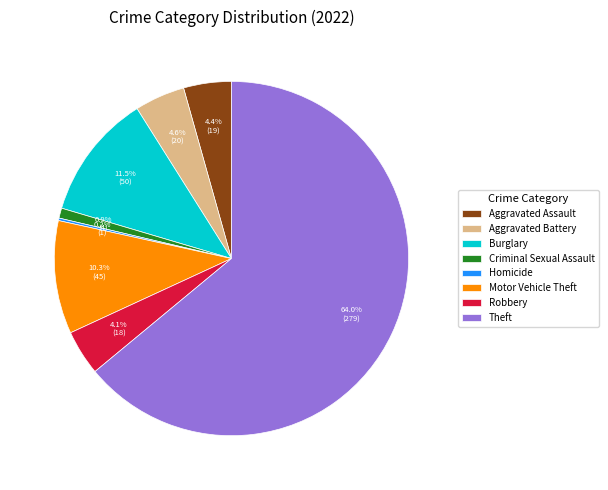

What is the largest slice in the pie chart?

Theft